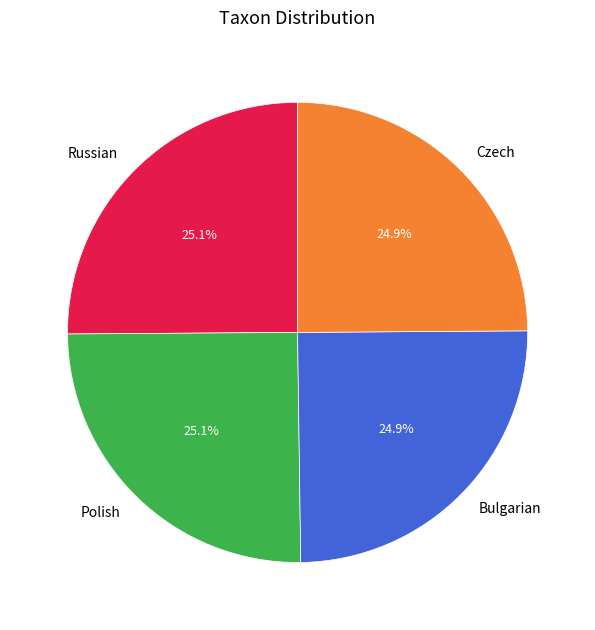

True or false: Russian accounts for 25% of the total.

True